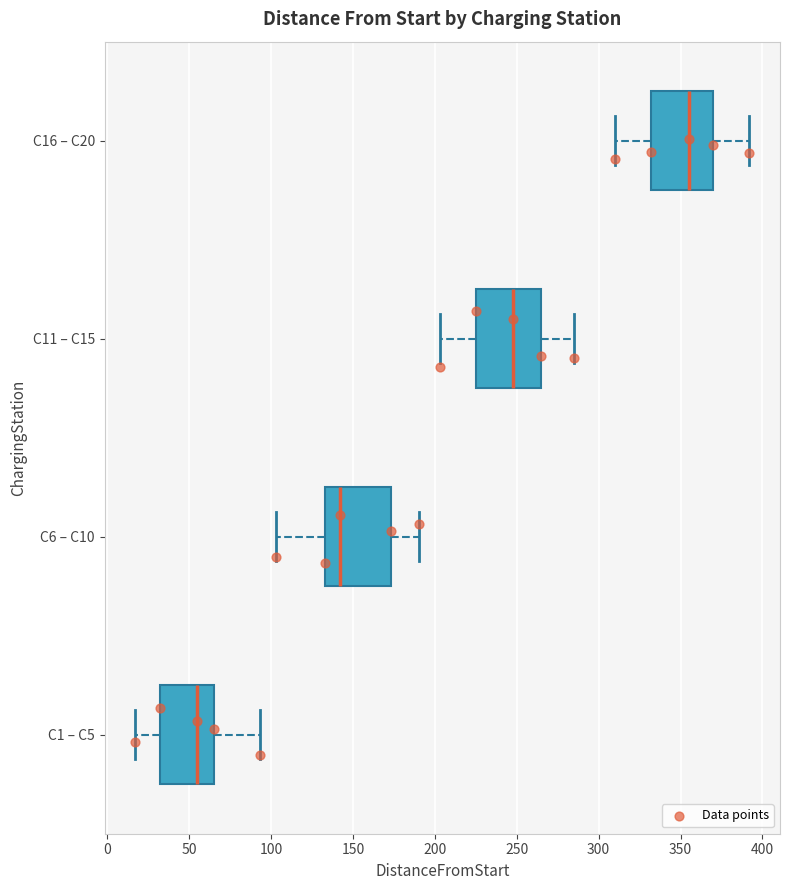

Reading bottom to top, transcribe this box plot: for each box, give where its median line is, the range the box spans, and where its two whiskers end, as read against the x-axis. The values are not printed on the chart, so give them approximately, as read against the axis.

C1 – C5: median 55, box 30 to 65, whiskers 15 to 95
C6 – C10: median 140, box 135 to 175, whiskers 105 to 190
C11 – C15: median 250, box 225 to 265, whiskers 205 to 285
C16 – C20: median 355, box 330 to 370, whiskers 310 to 390